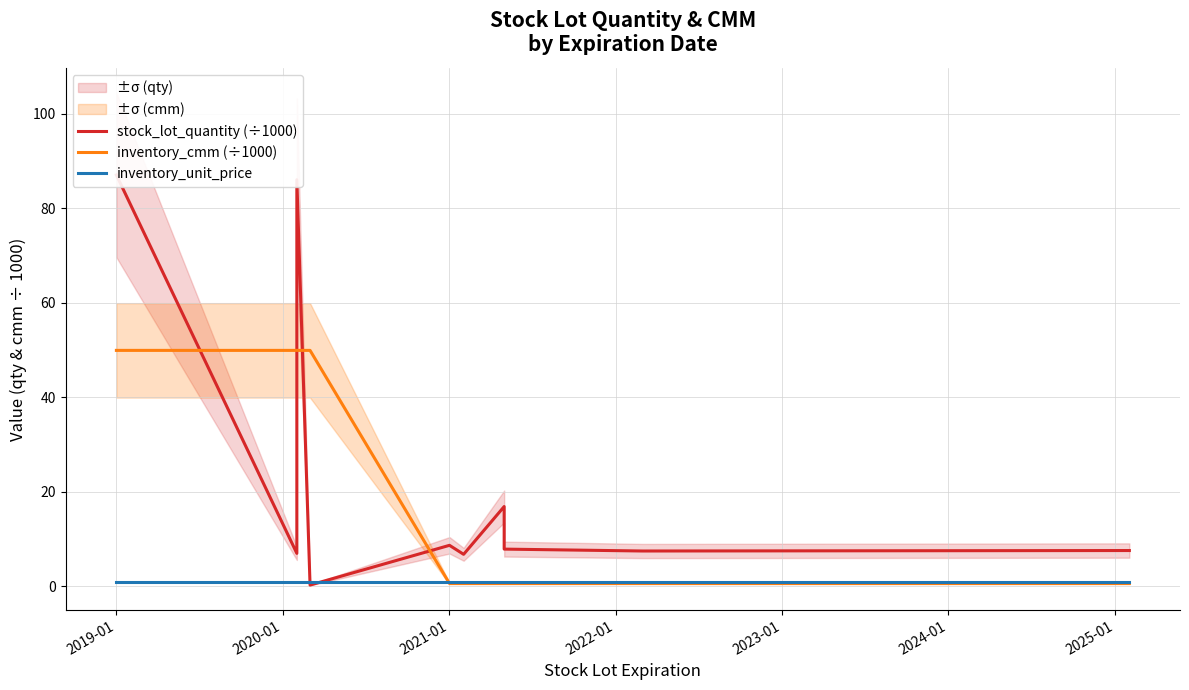

What is the difference between the second highest and second lowest values in the stock_lot_quantity (÷1000) series?

79.2